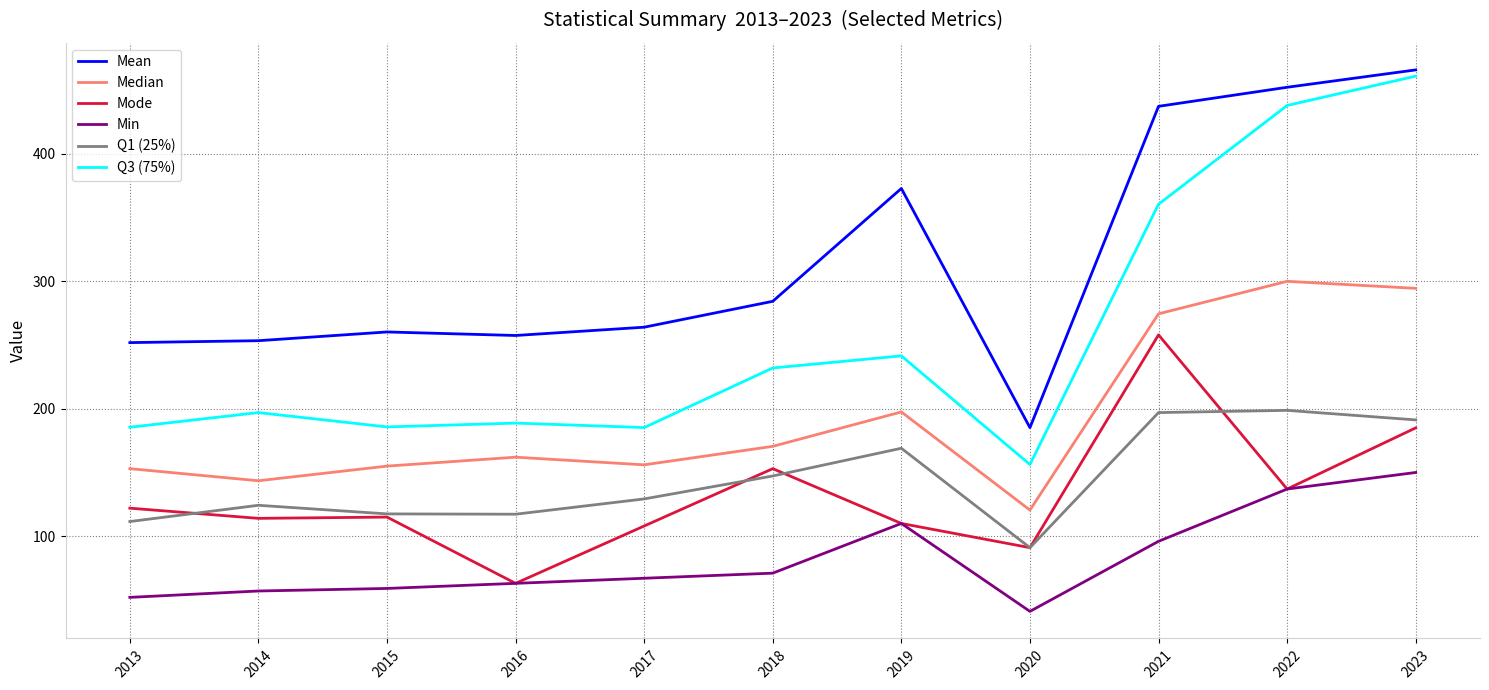

True or false: Min and Mean intersect in this chart.

False